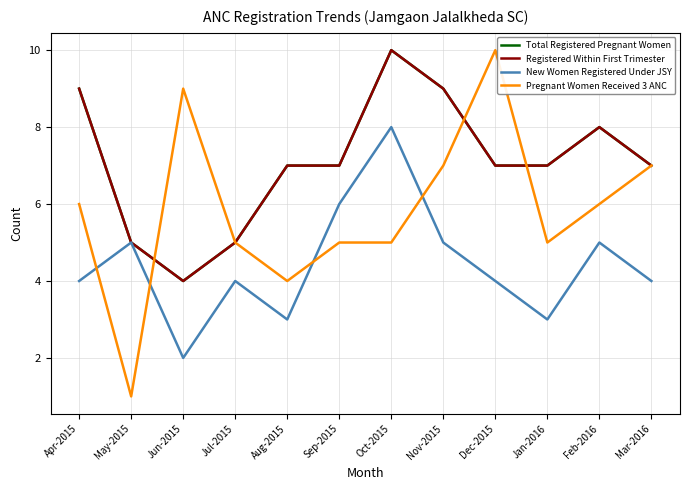

What is the label of the 12th point from the right?

Apr-2015